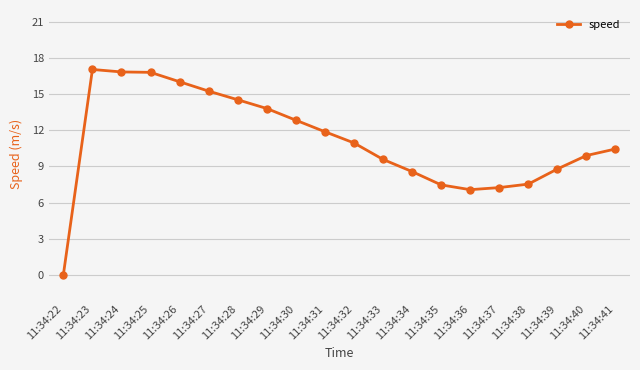

What is the difference between the maximum and minimum values?

17.1